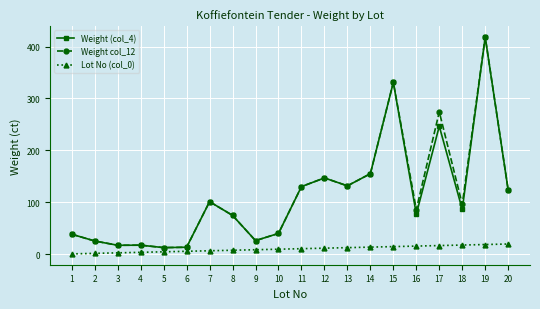

At which category is the sum across all series the highest?

19